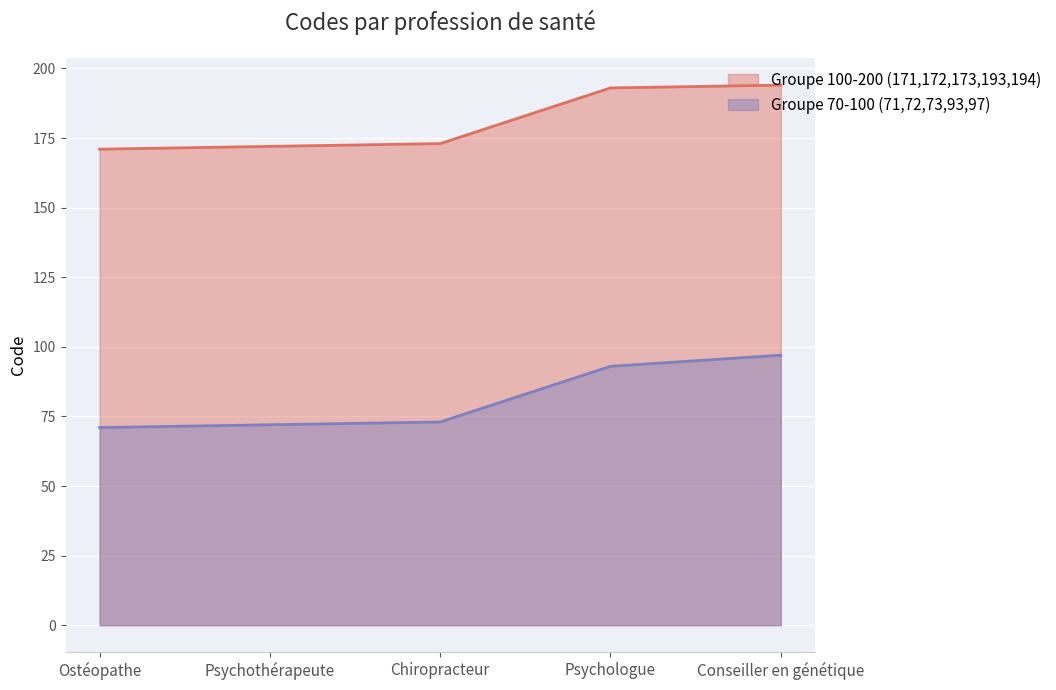

The Groupe 70-100 (71,72,73,93,97) series shows 136 at Conseiller en génétique. True or false?

False